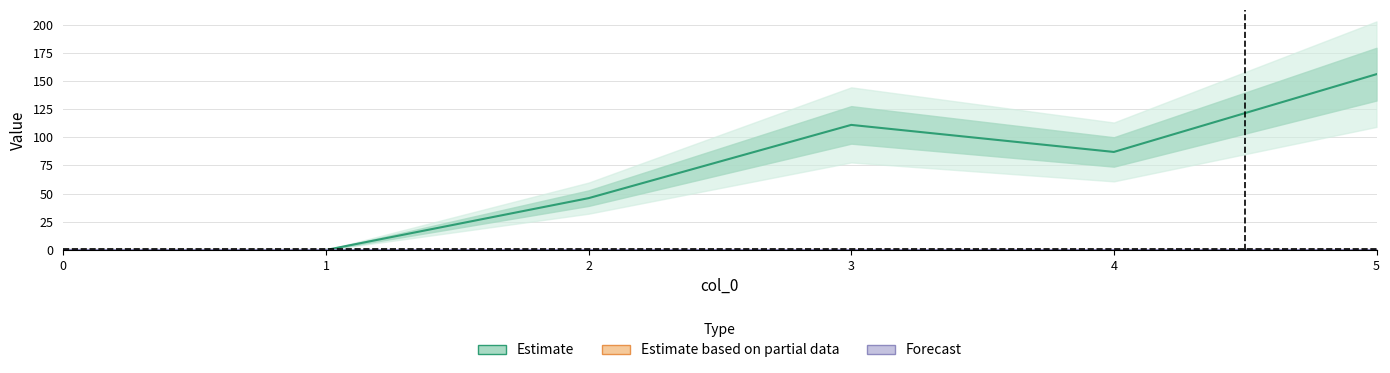

Rank the series by their maximum value, from highest to lowest.

Estimate, Estimate based on partial data, Forecast